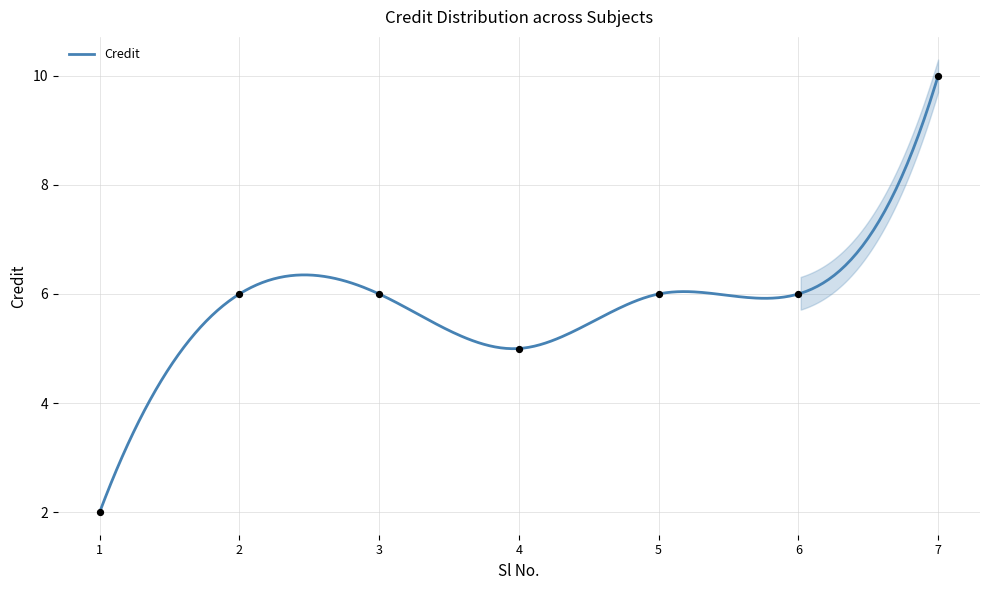

What is the change in value from 6 to 7?

+4